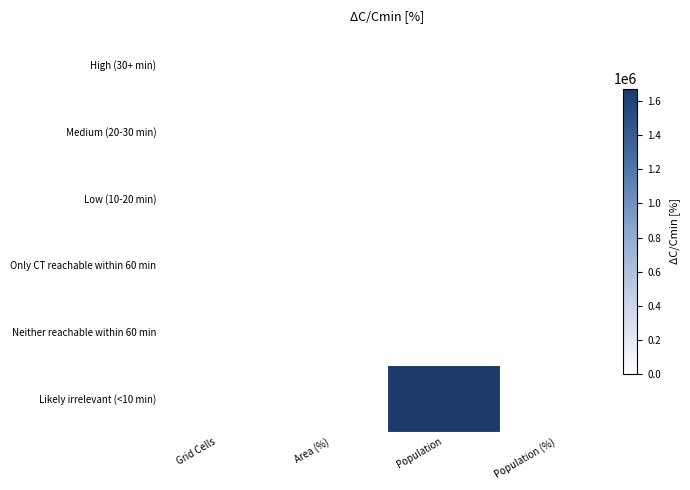

Rank the series by their maximum value, from highest to lowest.

Likely irrelevant (<10 min), High (30+ min), Medium (20-30 min), Low (10-20 min), Only CT reachable within 60 min, Neither reachable within 60 min